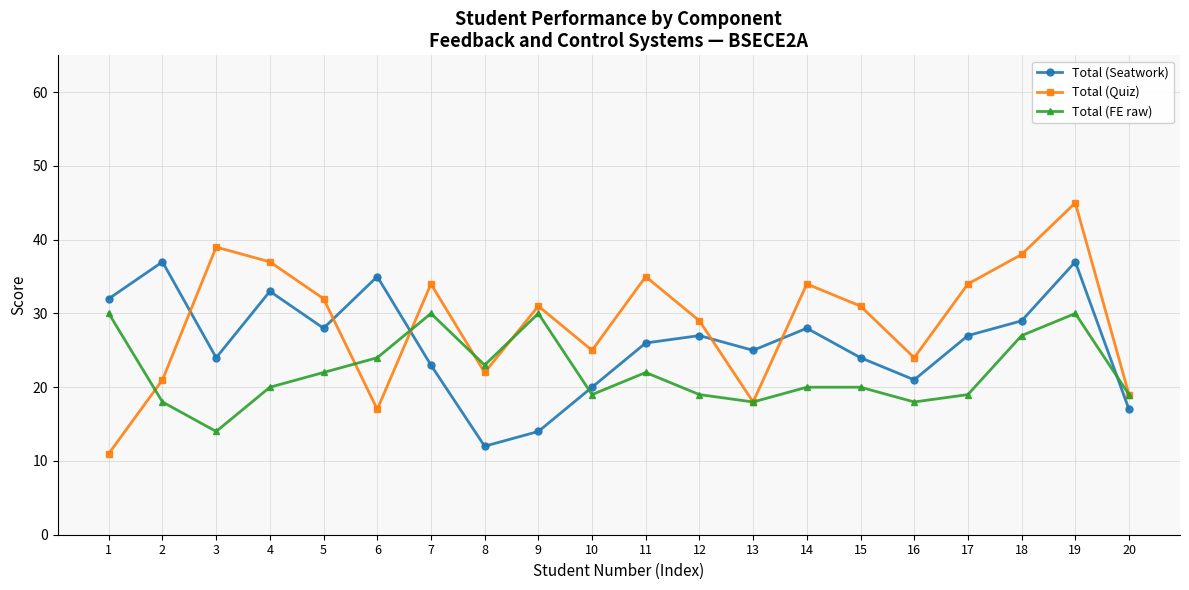

List the series in order of their overall mean, lowest first.

Total (FE raw), Total (Seatwork), Total (Quiz)